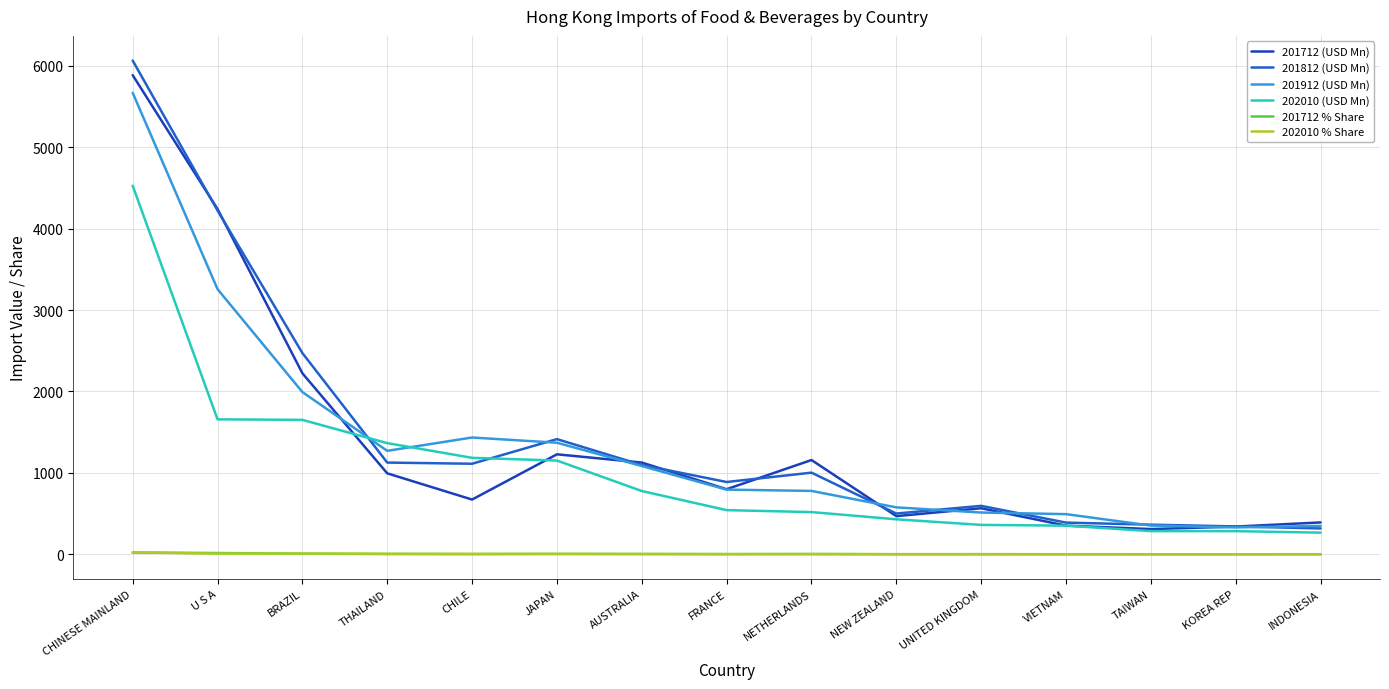

What is the difference between the maximum and second lowest values in the 201912 (USD Mn) series?

5318.5